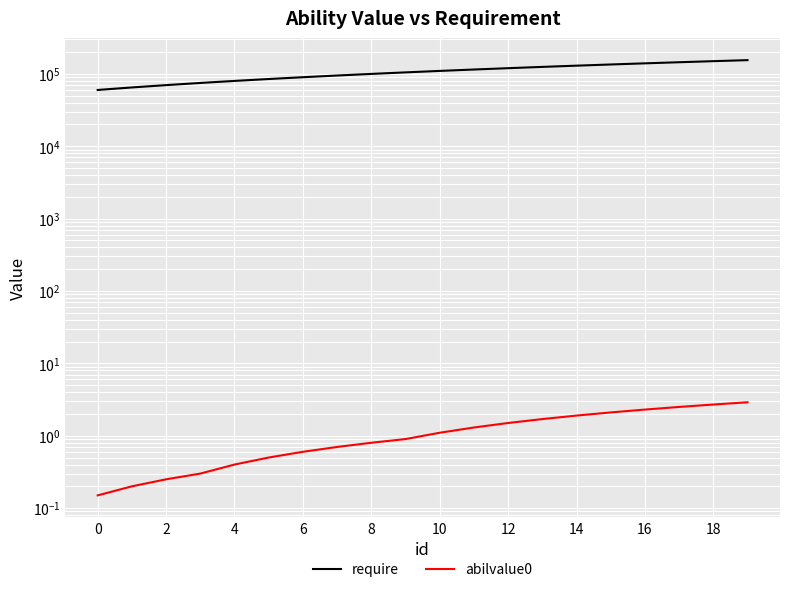

True or false: require and abilvalue0 cross at least once.

False